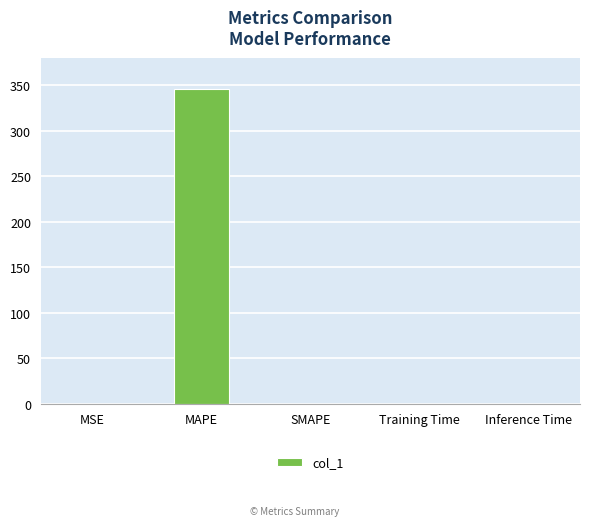

What is the greatest value displayed?

346.0